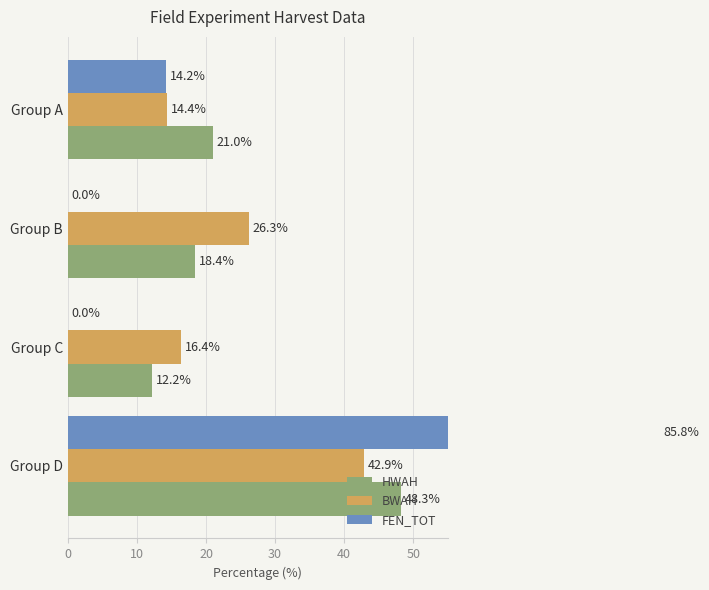

Between Group B and Group D, which series saw the biggest shift?

FEN_TOT